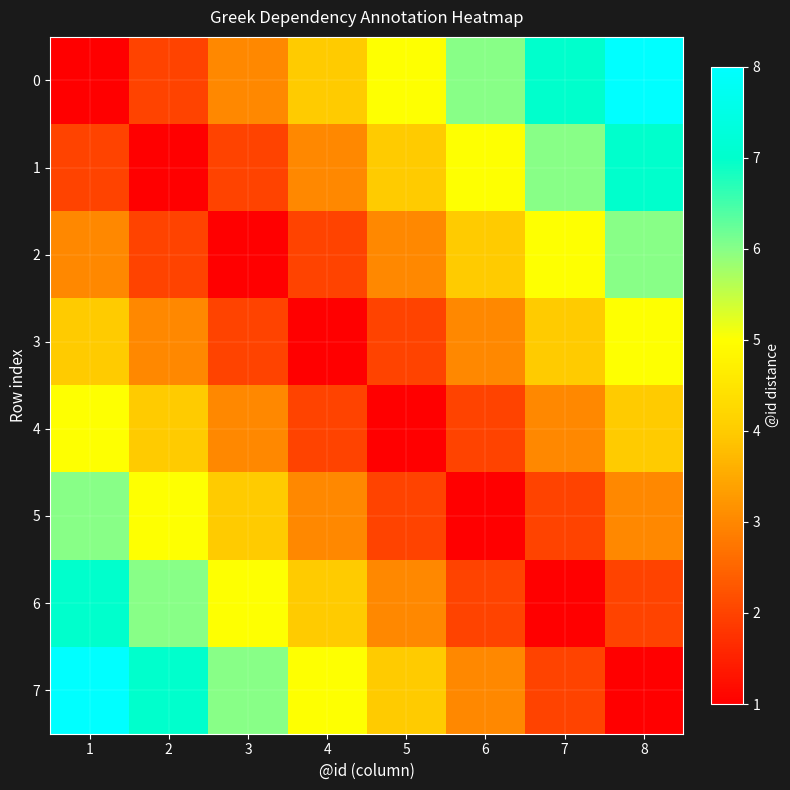

Reading left to right, extract all data points from this chart.

0: 1=1	2=2	3=3	4=4	5=5	6=6	7=7	8=8
1: 1=2	2=1	3=2	4=3	5=4	6=5	7=6	8=7
2: 1=3	2=2	3=1	4=2	5=3	6=4	7=5	8=6
3: 1=4	2=3	3=2	4=1	5=2	6=3	7=4	8=5
4: 1=5	2=4	3=3	4=2	5=1	6=2	7=3	8=4
5: 1=6	2=5	3=4	4=3	5=2	6=1	7=2	8=3
6: 1=7	2=6	3=5	4=4	5=3	6=2	7=1	8=2
7: 1=8	2=7	3=6	4=5	5=4	6=3	7=2	8=1